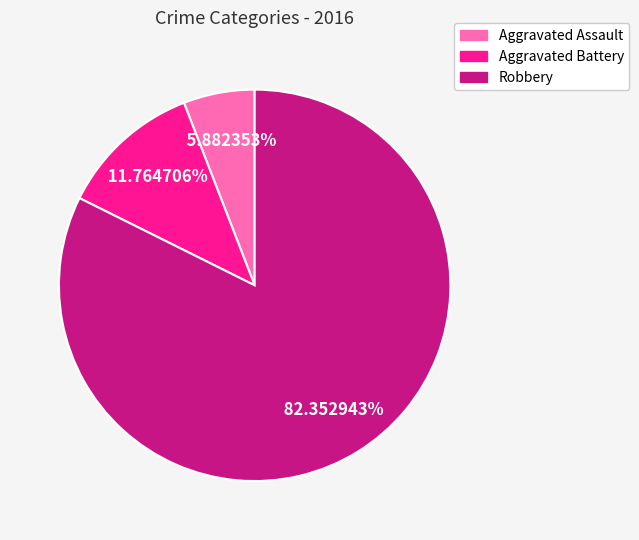

Approximately how many times larger is the value at Aggravated Battery compared to Aggravated Assault?

2.0